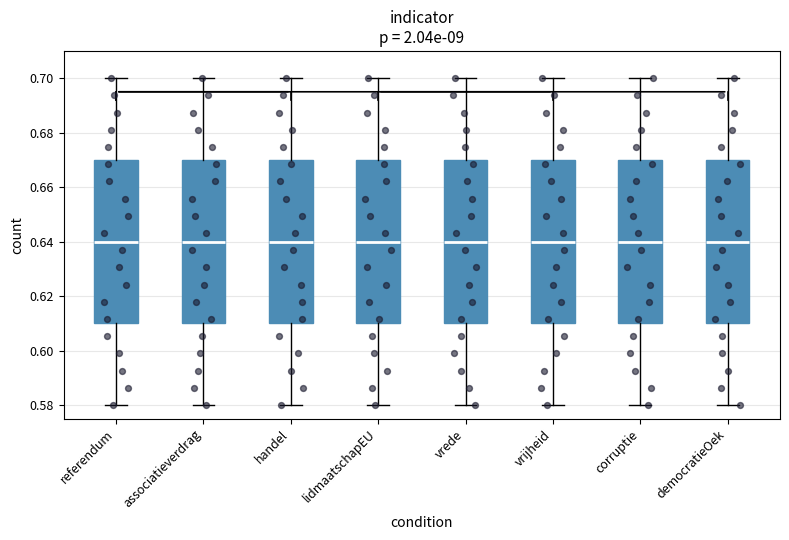

Reading left to right, read every box against the y-axis: the position of its median line, the range the box covers, and the ends of its whiskers. The values are not printed on the chart, so give them approximately, as read against the axis.

referendum: median 0.64, box 0.61 to 0.67, whiskers 0.58 to 0.70
associatieverdrag: median 0.64, box 0.61 to 0.67, whiskers 0.58 to 0.70
handel: median 0.64, box 0.61 to 0.67, whiskers 0.58 to 0.70
lidmaatschapEU: median 0.64, box 0.61 to 0.67, whiskers 0.58 to 0.70
vrede: median 0.64, box 0.61 to 0.67, whiskers 0.58 to 0.70
vrijheid: median 0.64, box 0.61 to 0.67, whiskers 0.58 to 0.70
corruptie: median 0.64, box 0.61 to 0.67, whiskers 0.58 to 0.70
democratieOek: median 0.64, box 0.61 to 0.67, whiskers 0.58 to 0.70